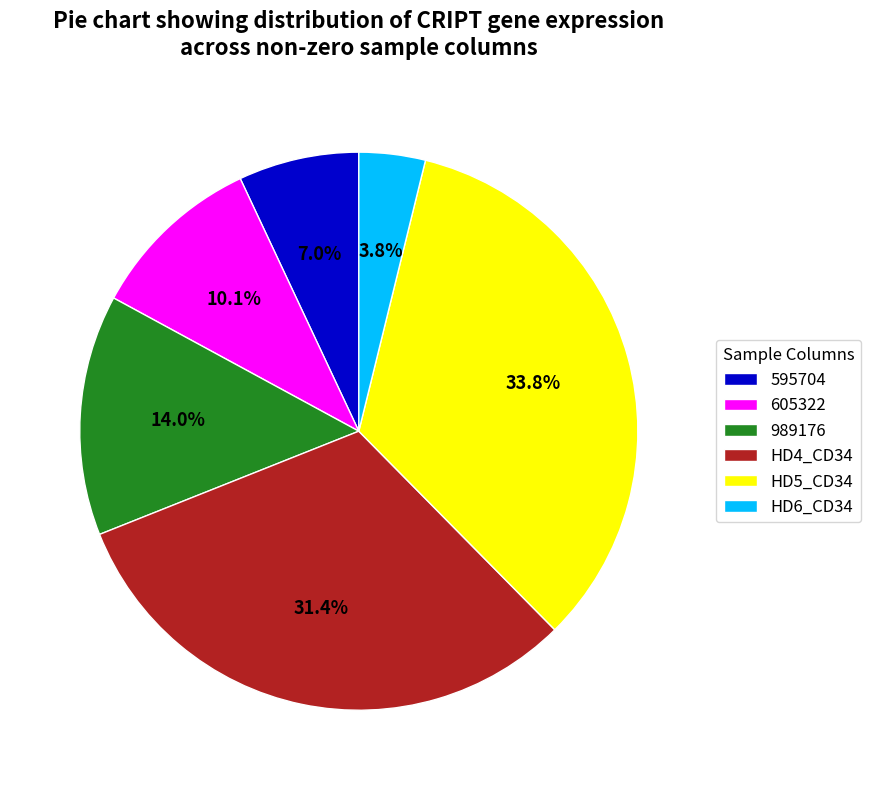

Is there a majority slice in this chart?

No